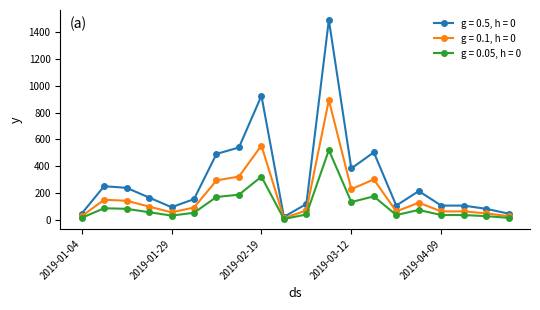

True or false: g = 0.1, h = 0 has more than 0 points higher than both neighbors.

True